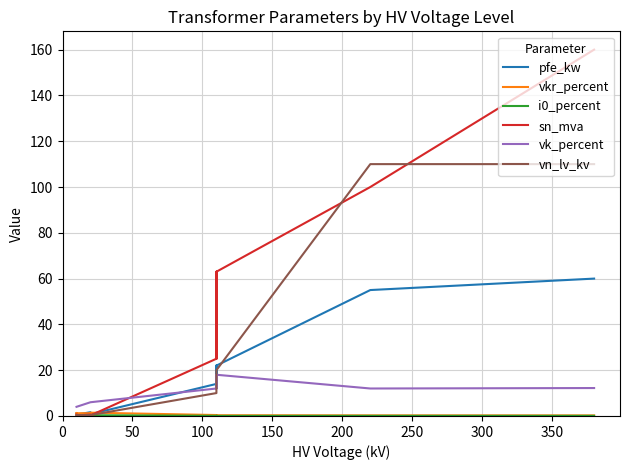

In vk_percent, how many points are lower than both neighbors (excluding endpoints)?

2